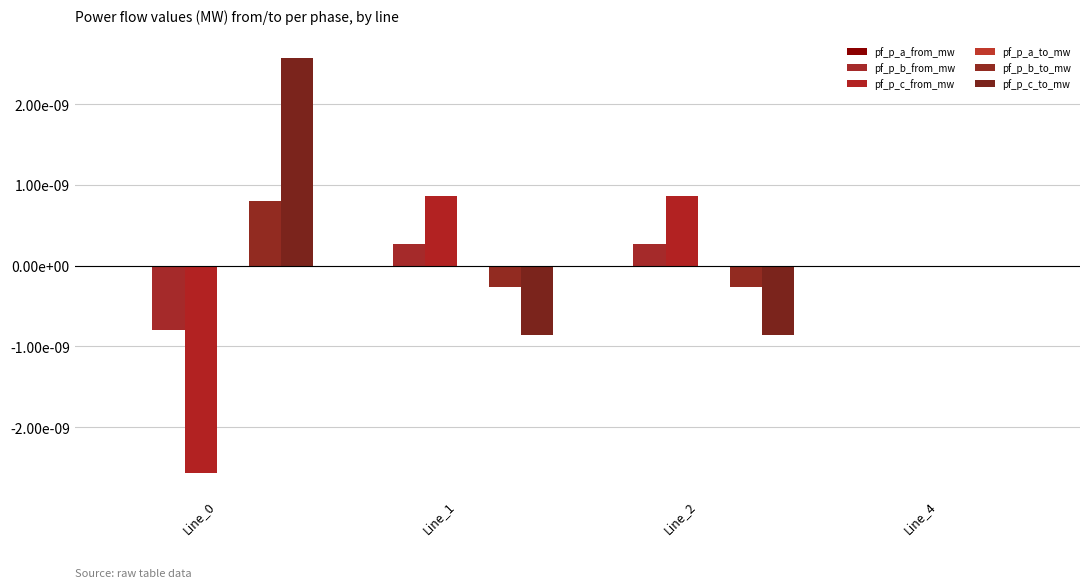

Count the number of categories in the chart.

4